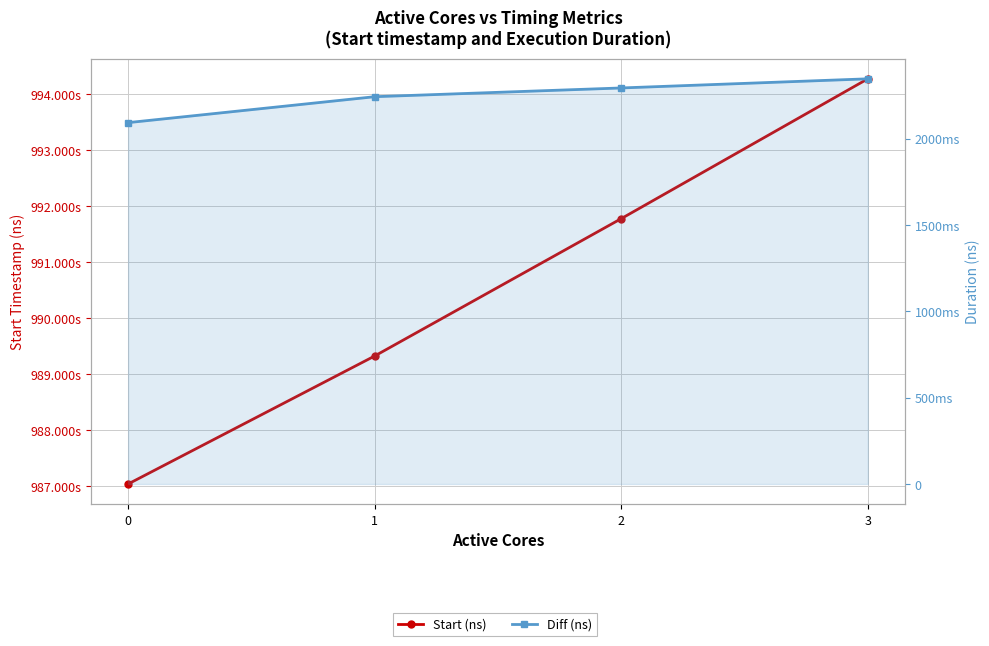

List the labels in order of Start (ns) value, smallest first.

0, 1, 2, 3